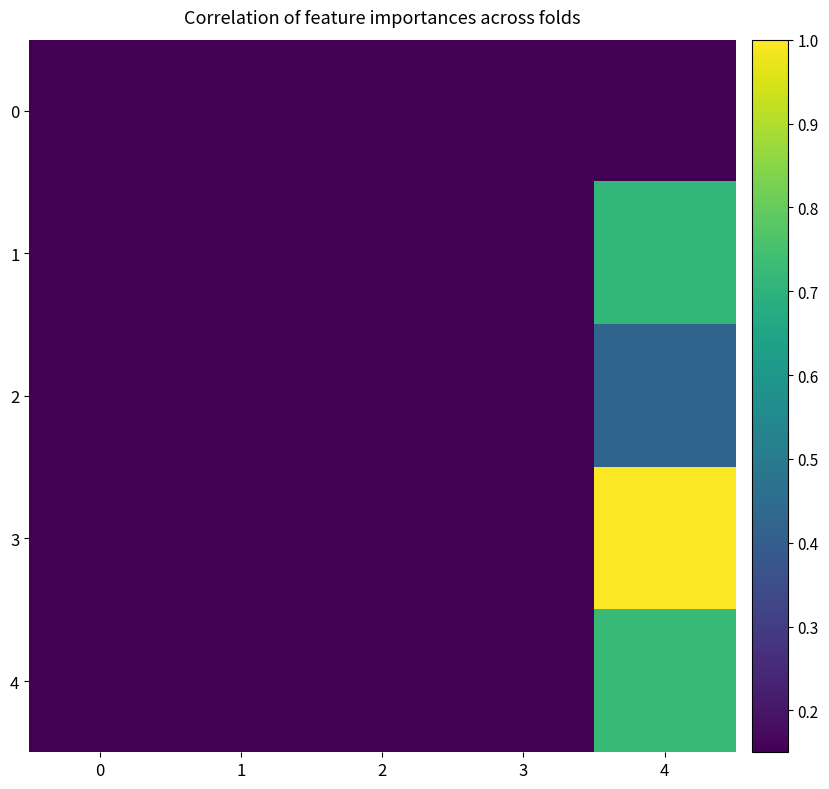

Reading left to right, extract all data points from this chart.

0: 0=0.0	1=0.0	2=0.0	3=0.0	4=0.0
1: 0=0.1	1=0.0	2=0.0	3=0.1	4=0.7
2: 0=0.0	1=0.1	2=0.0	3=0.1	4=0.4
3: 0=0.0	1=0.1	2=0.0	3=0.1	4=1.0
4: 0=0.0	1=0.1	2=0.0	3=0.1	4=0.7